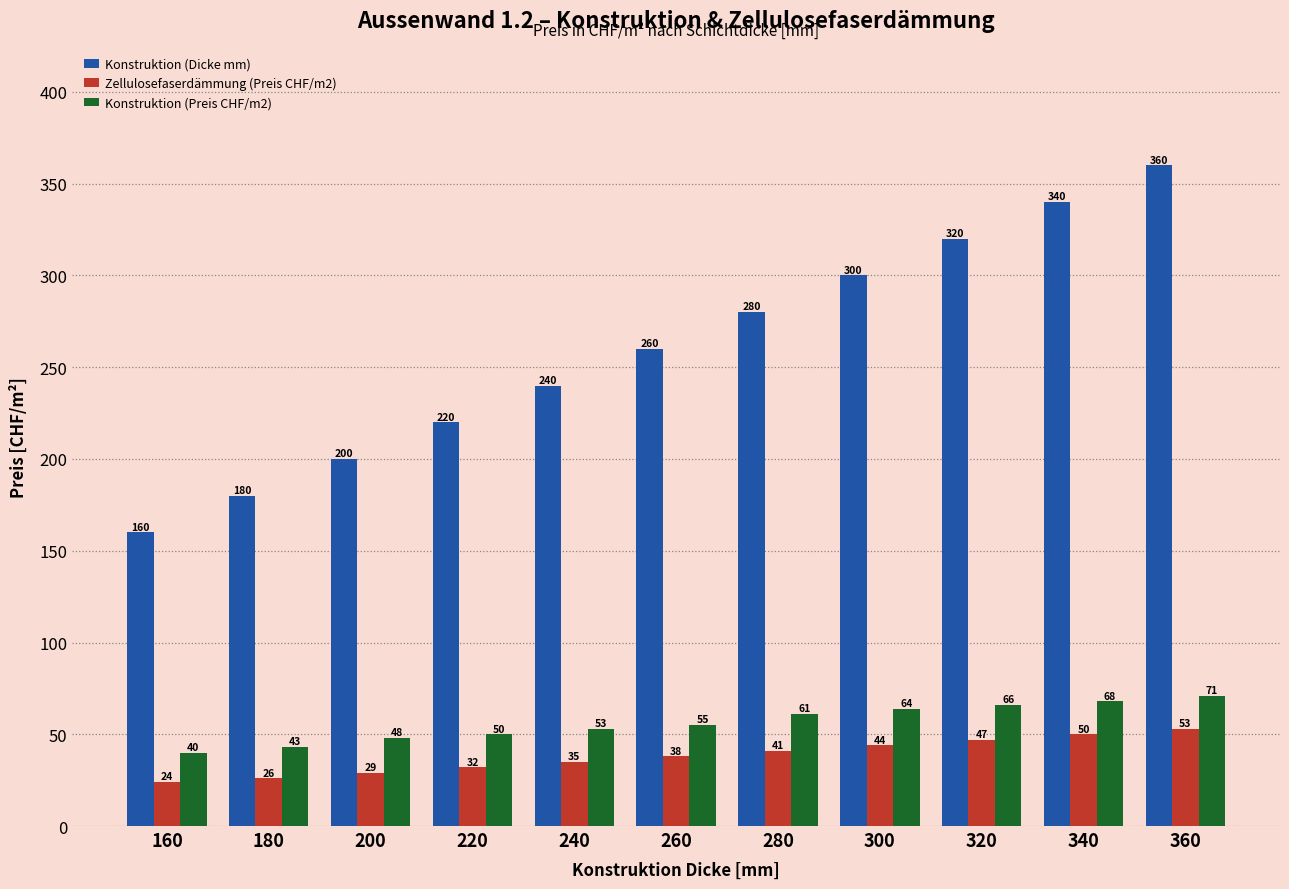

Is it true that Zellulosefaserdämmung (Preis CHF/m2) equals 34 at 360?

False